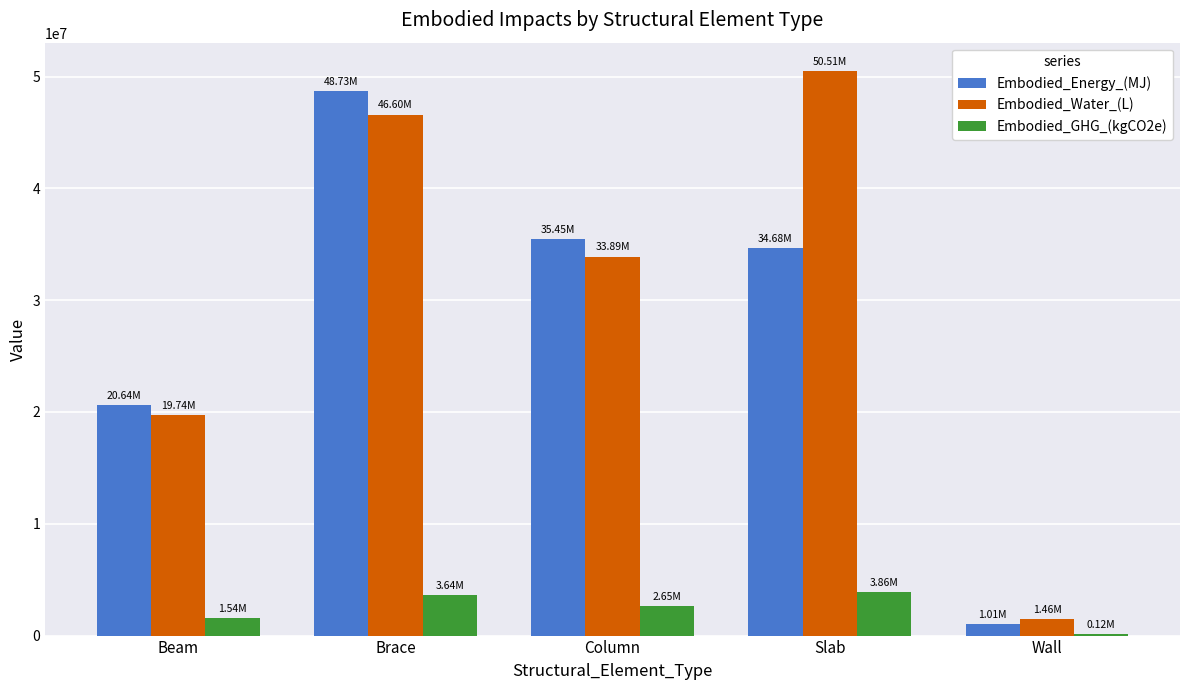

What is the sum of all Embodied_Energy_(MJ) values?

140509870.2